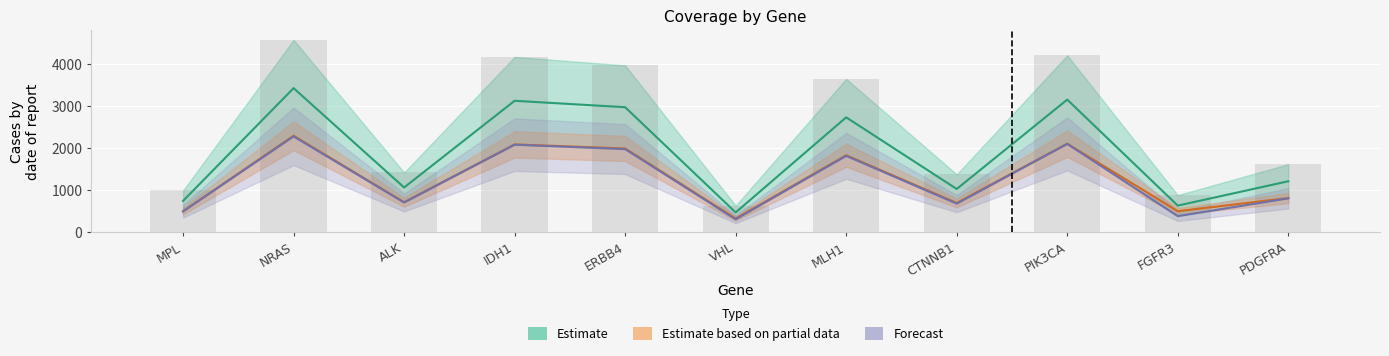

What is the difference between the CoverageRead1 values at VHL and PDGFRA?

489.0